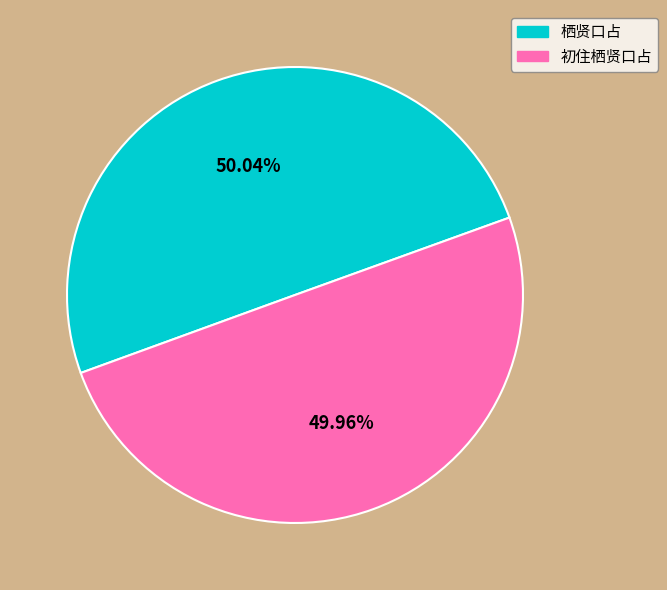

Is there a majority slice in this chart?

Yes